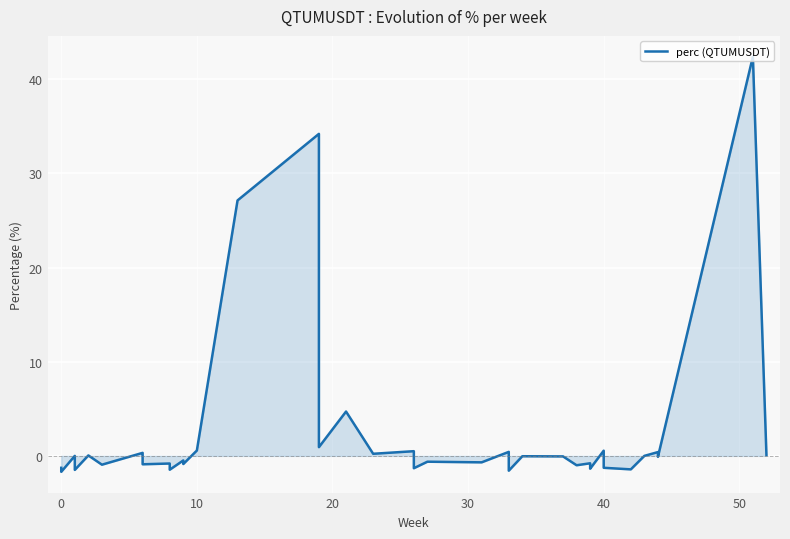

How many values exceed 0?

15